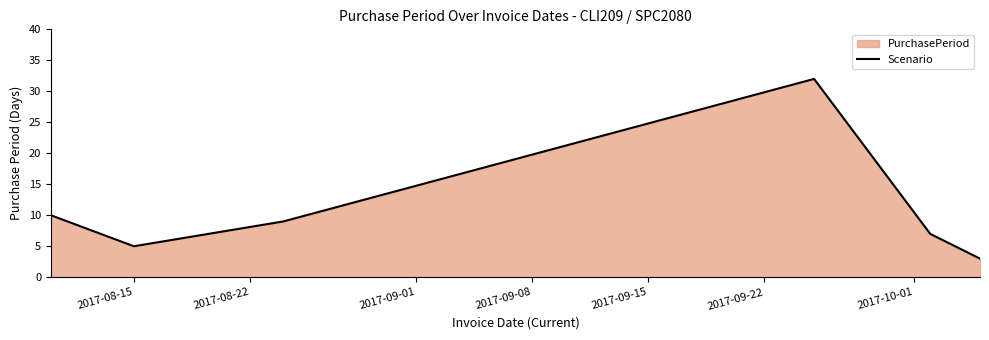

Reading left to right, transcribe all the data shown in this chart.

10	5	9	32	7	3